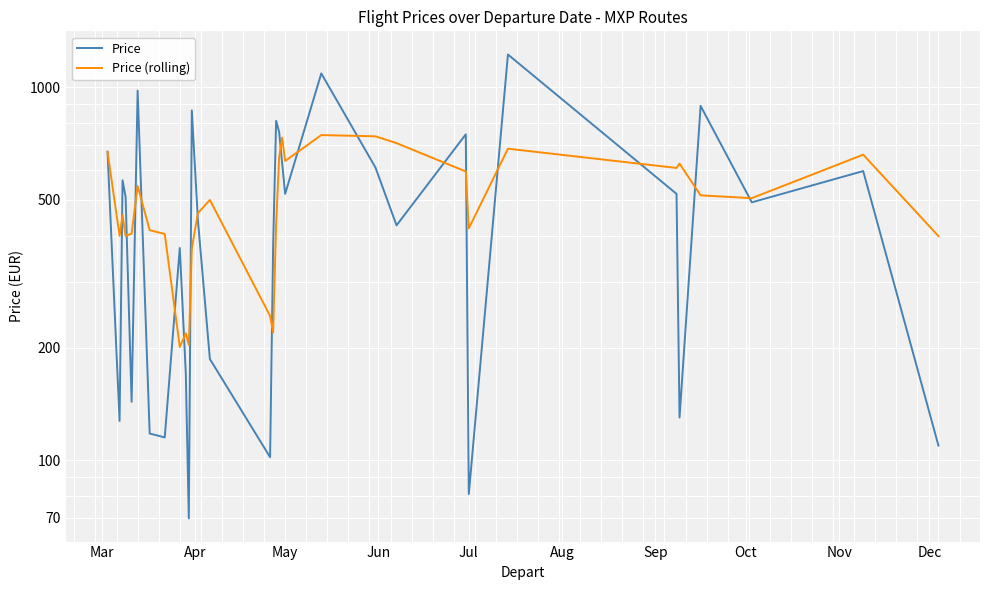

Reading left to right, transcribe all the data shown in this chart.

Price: 671.7	127.3	563.2	508.5	143.4	980.1	117.9	115.1	370.7	170.8	69.8	866.9	442.4	186.8	101.9	371.7	813.2	759.4	626.4	517.9	1089.5	609.4	426.4	748.1	81.1	1224.5	517.9	130.2	891.5	491.5	596.2	109.4
Price (rolling): 671.7	399.5	454.1	399.7	405.0	544.0	413.8	404.4	201.2	218.9	203.8	369.2	459.7	498.7	243.7	220.1	428.9	648.1	733.0	634.6	744.6	738.9	708.4	594.6	418.5	684.6	607.8	624.2	513.2	504.4	659.7	399.0